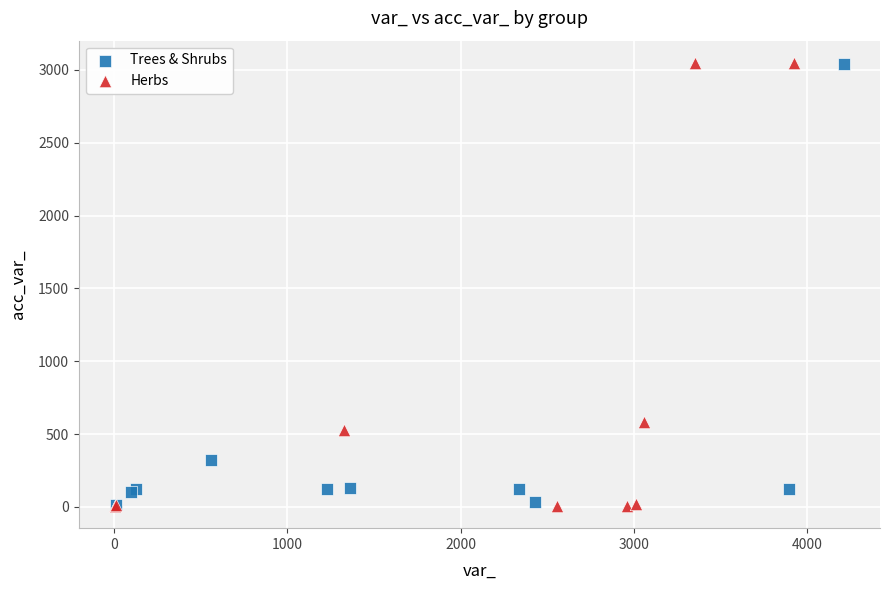

Which series has the largest Y range (max minus min)?

Herbs